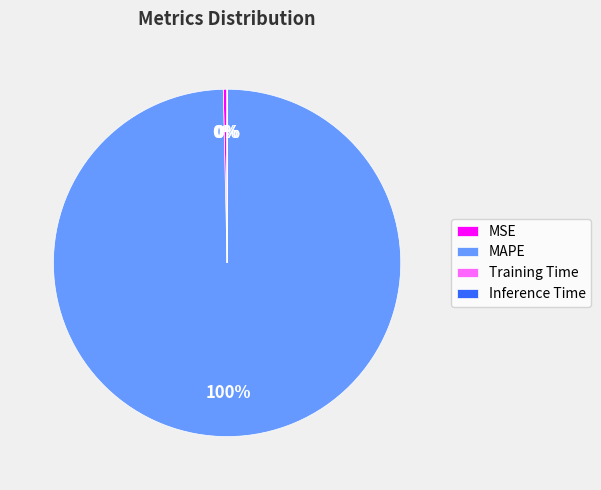

To the nearest percent, what is the average slice percentage?

25%